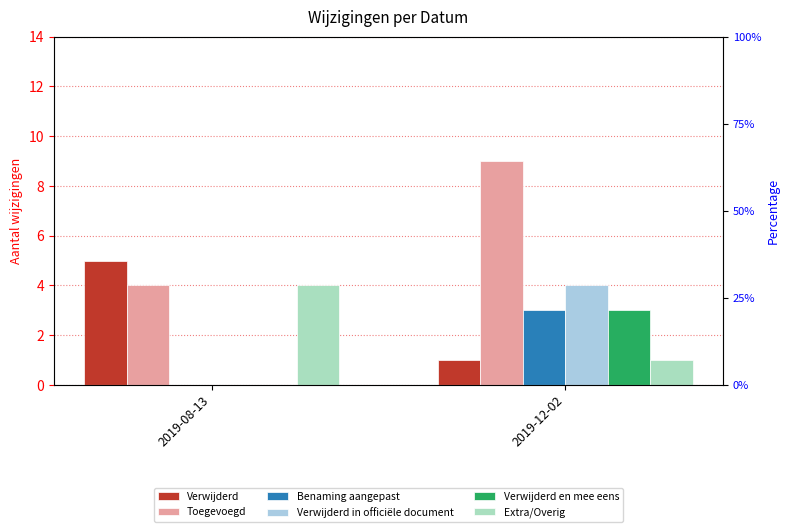

Reading left to right, list all the values displayed in this chart.

Verwijderd: 2019-08-13=5	2019-12-02=1
Toegevoegd: 2019-08-13=4	2019-12-02=9
Benaming aangepast: 2019-08-13=0	2019-12-02=3
Verwijderd in officiële document: 2019-08-13=0	2019-12-02=4
Verwijderd en mee eens: 2019-08-13=0	2019-12-02=3
Extra/Overig: 2019-08-13=4	2019-12-02=1